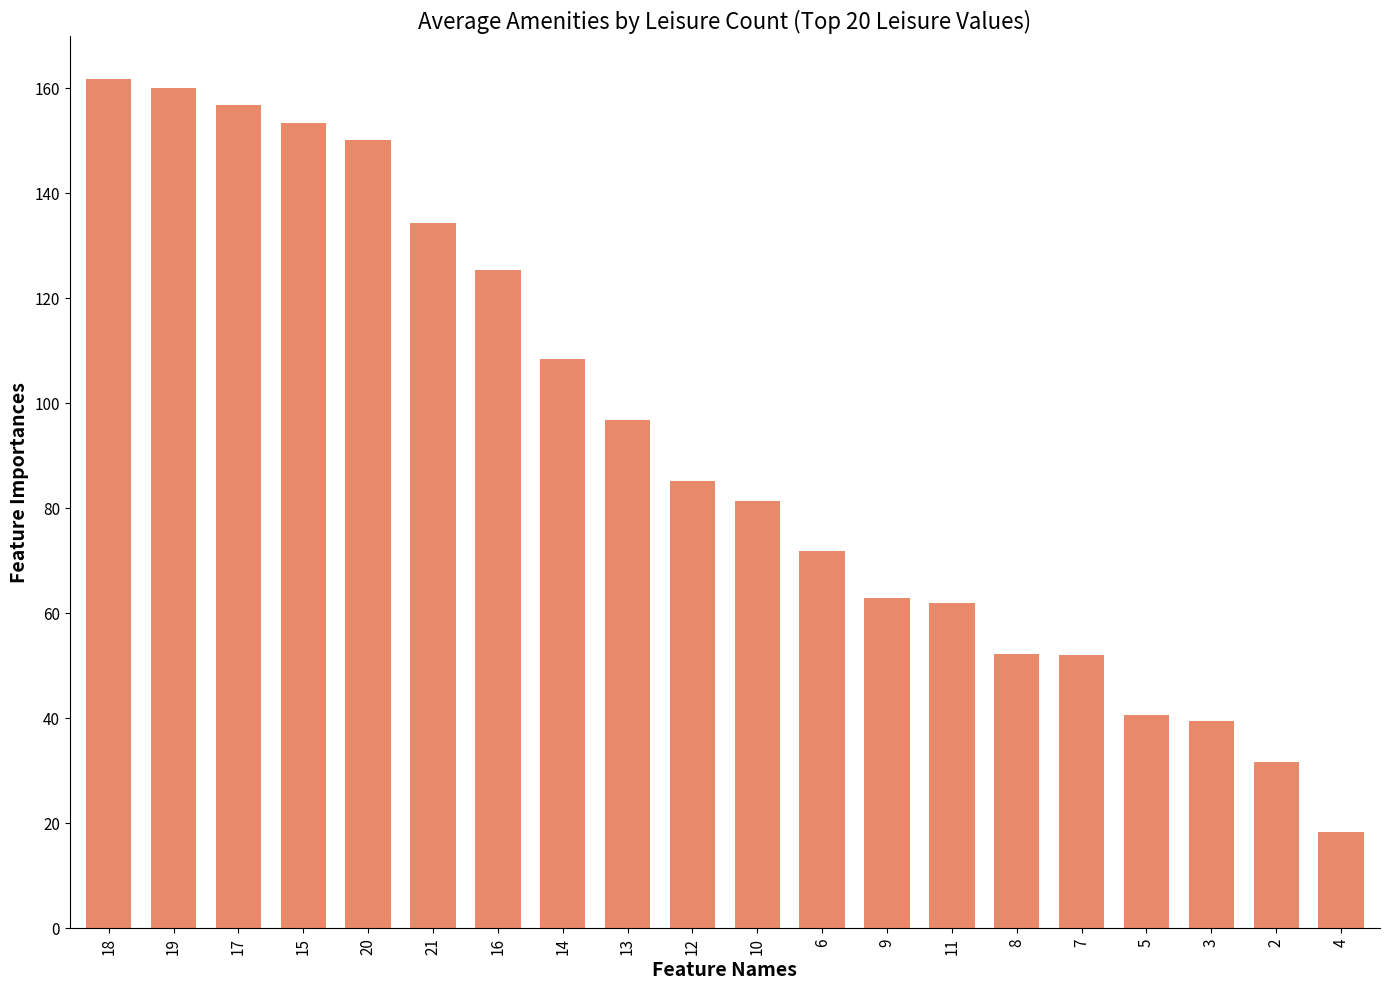

What is the label of the 20th bar from the right?

18